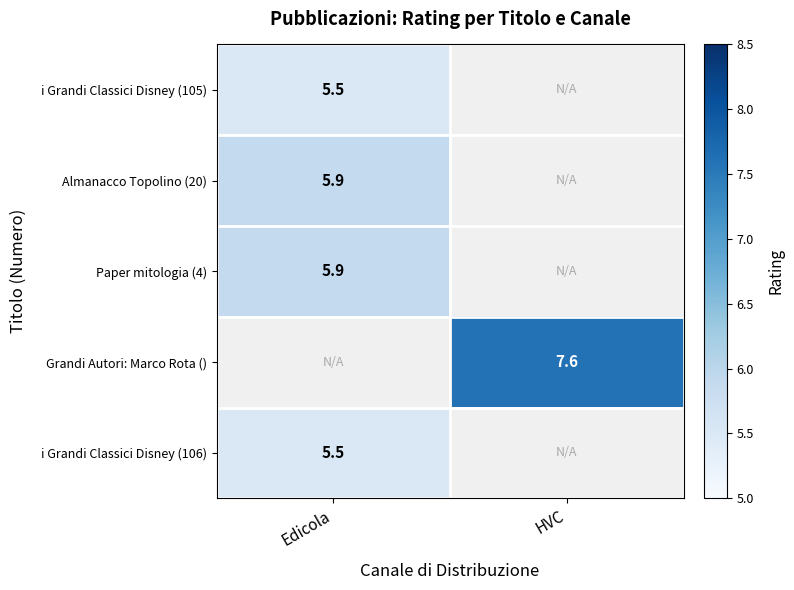

Is it true that Almanacco Topolino (20) equals 1.4 at Edicola?

False